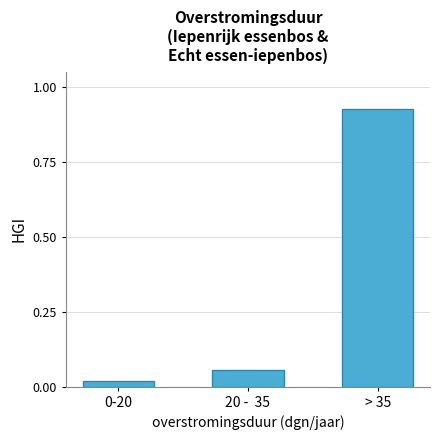

What is the label of the 2nd bar from the right?

20 -  35